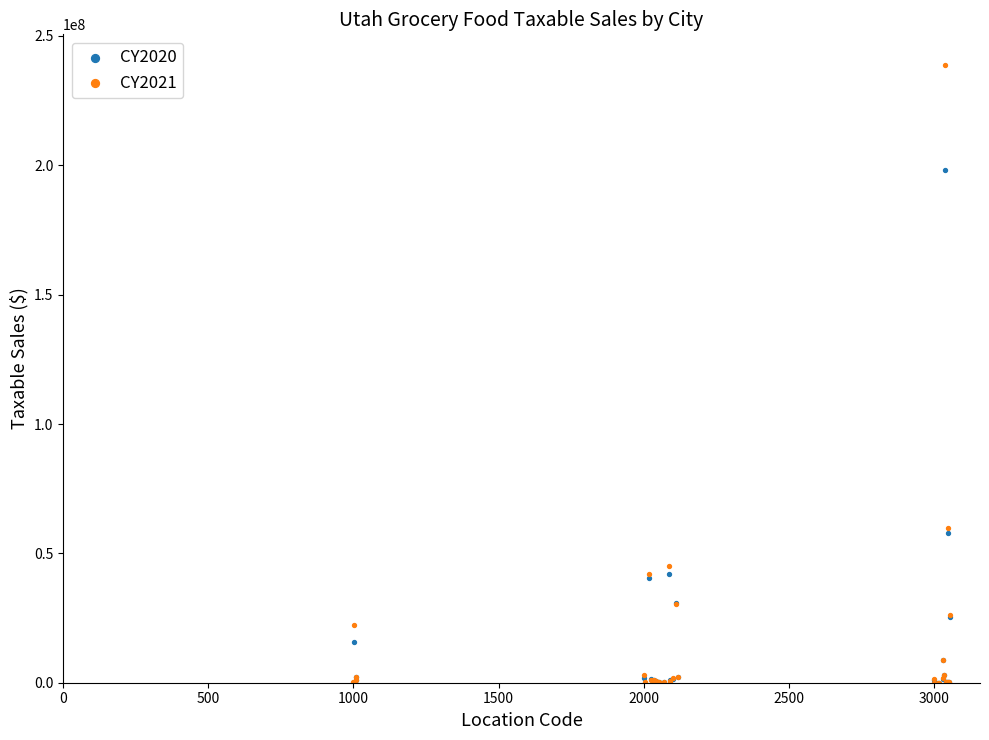

Which series has the widest spread of Y values?

CY2021